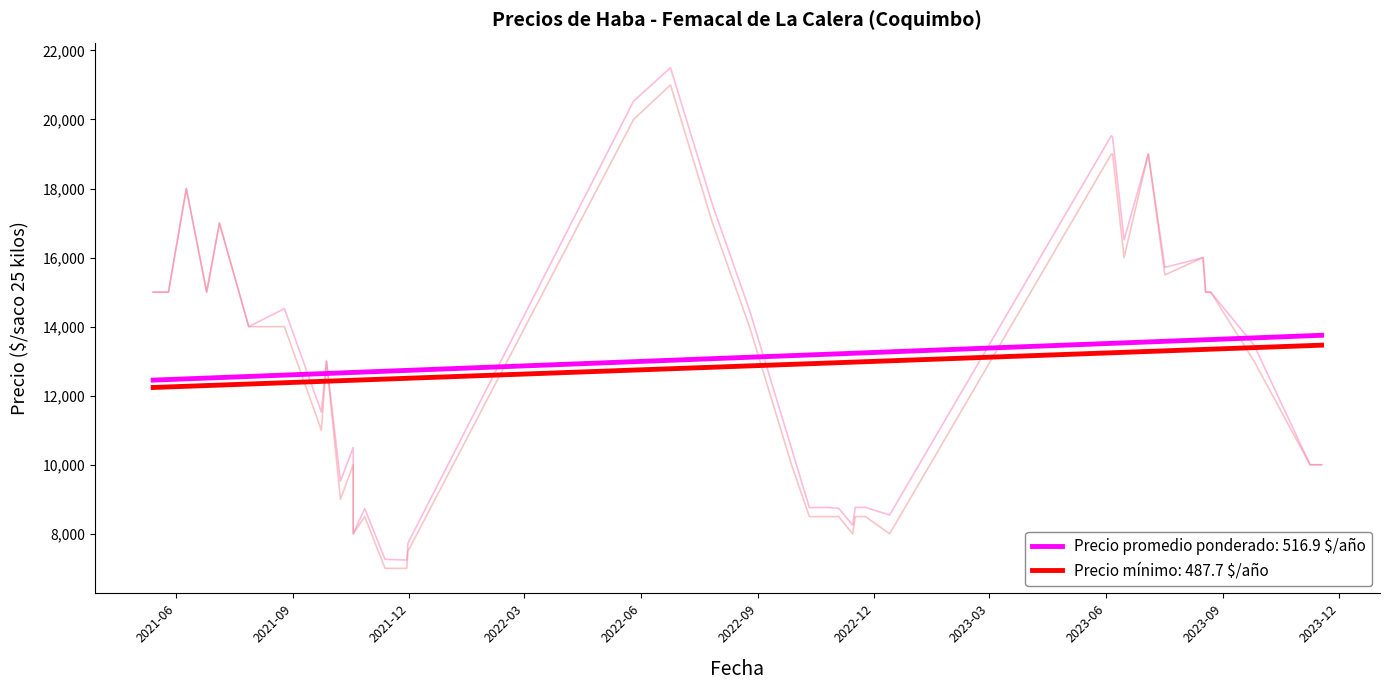

What is the average value of the Precio maximo series?

13288